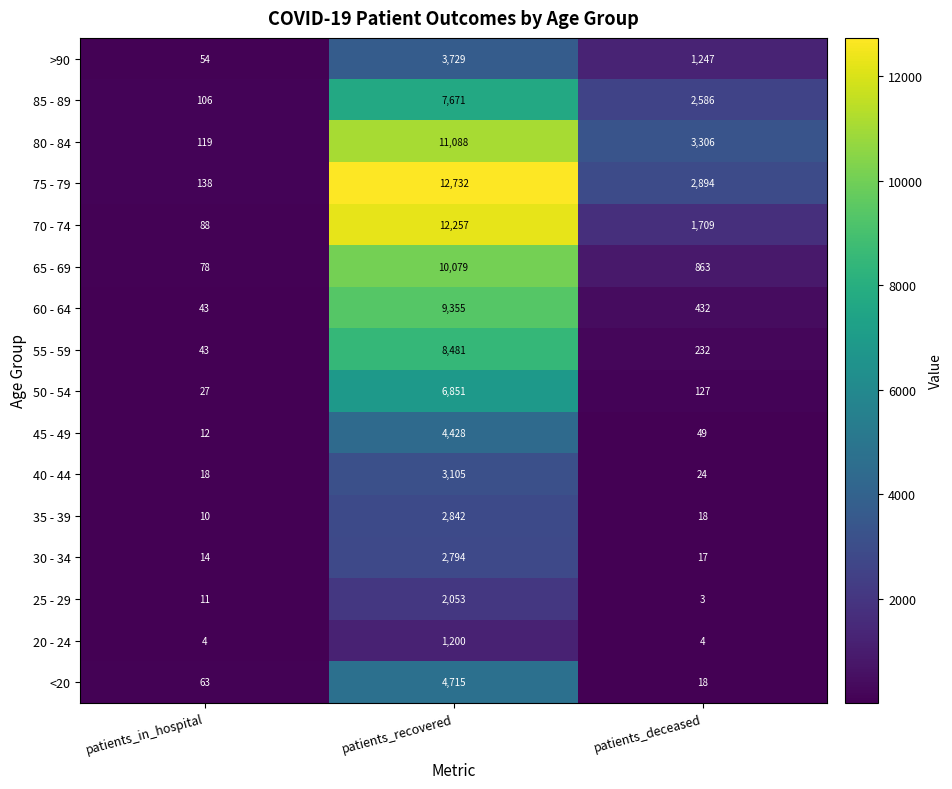

What is the difference between the highest and lowest values at patients_recovered?

11532